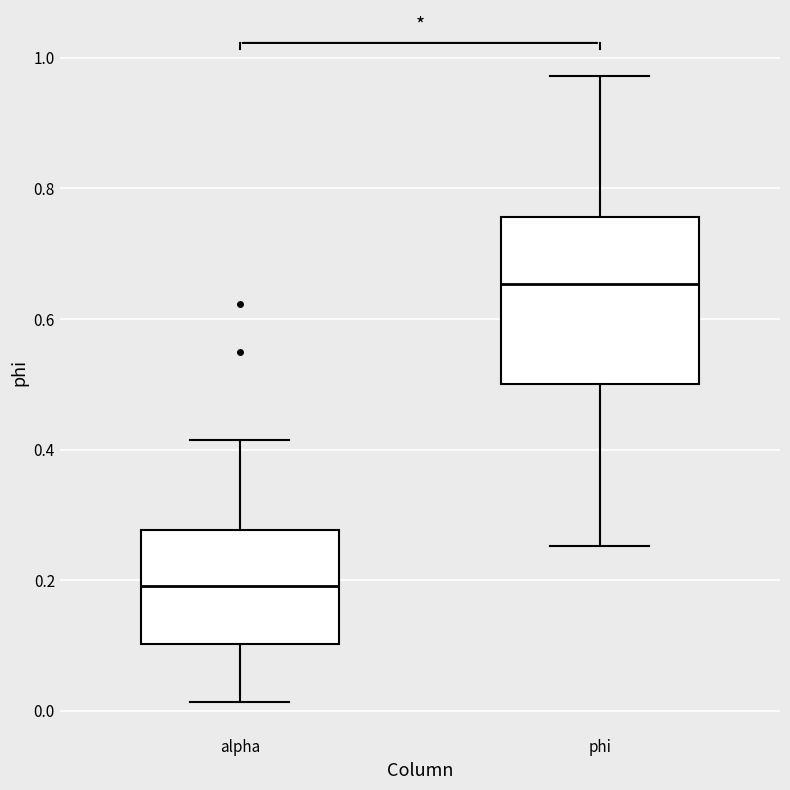

Which box has the highest median line?

phi